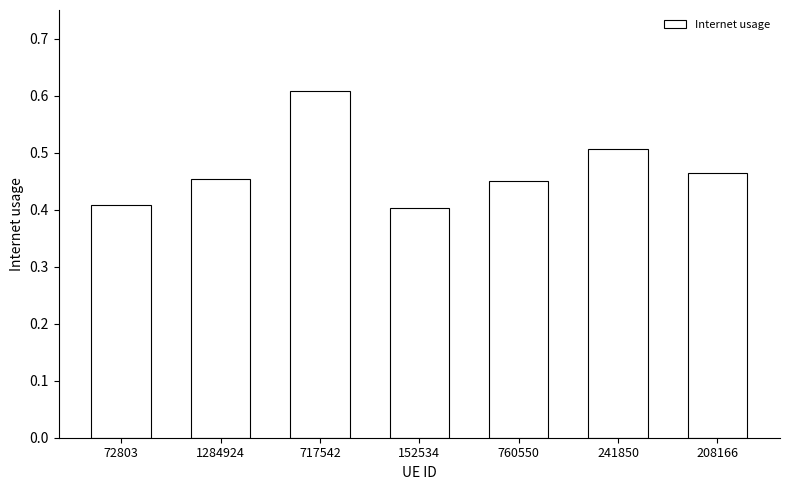

What is the label of the 6th bar from the right?

1284924